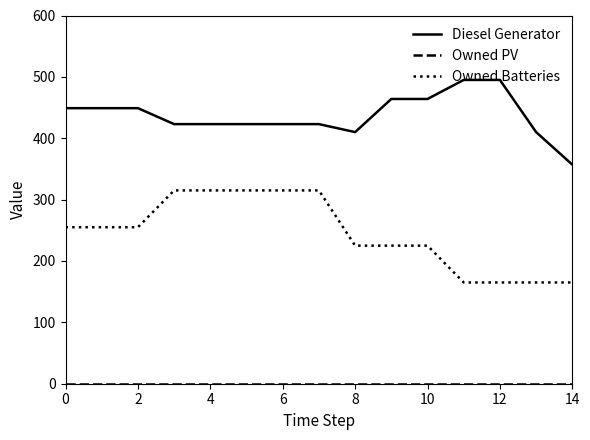

What is the highest value of the Owned Batteries series?

315